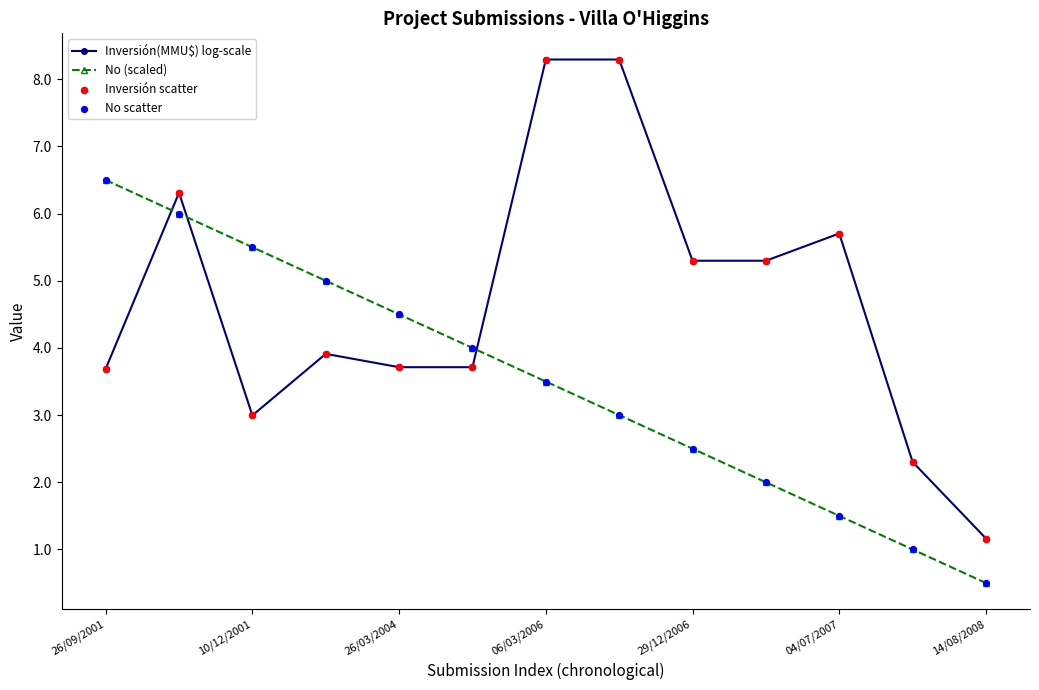

Which series has the widest spread of values?

Inversión(MMU$) log-scale